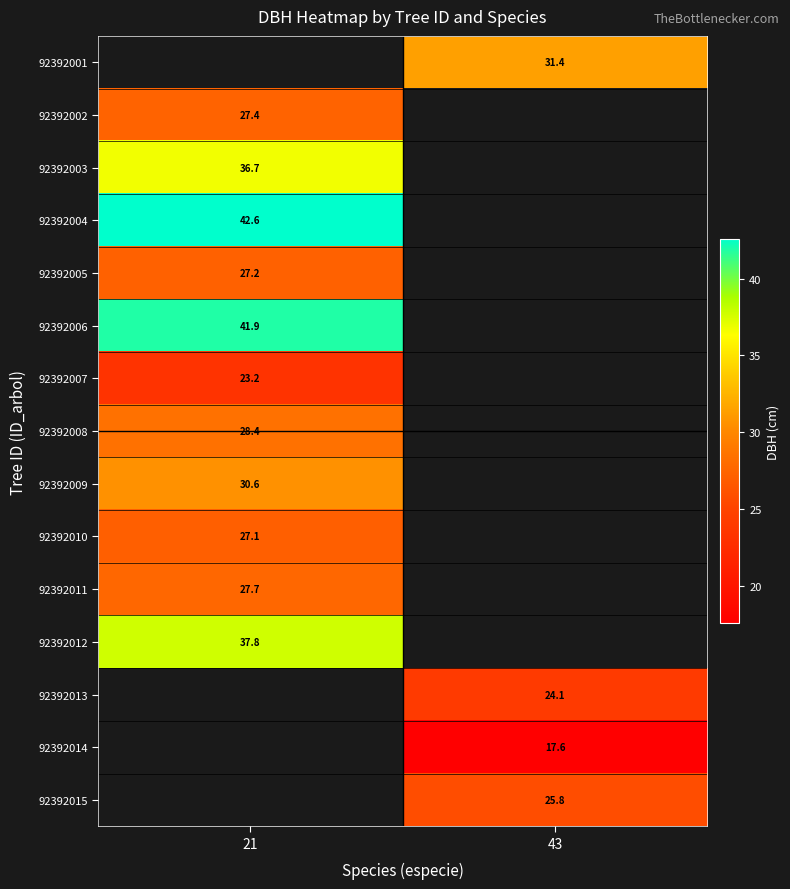

The 92392015 series shows 13.3 at 43. True or false?

False